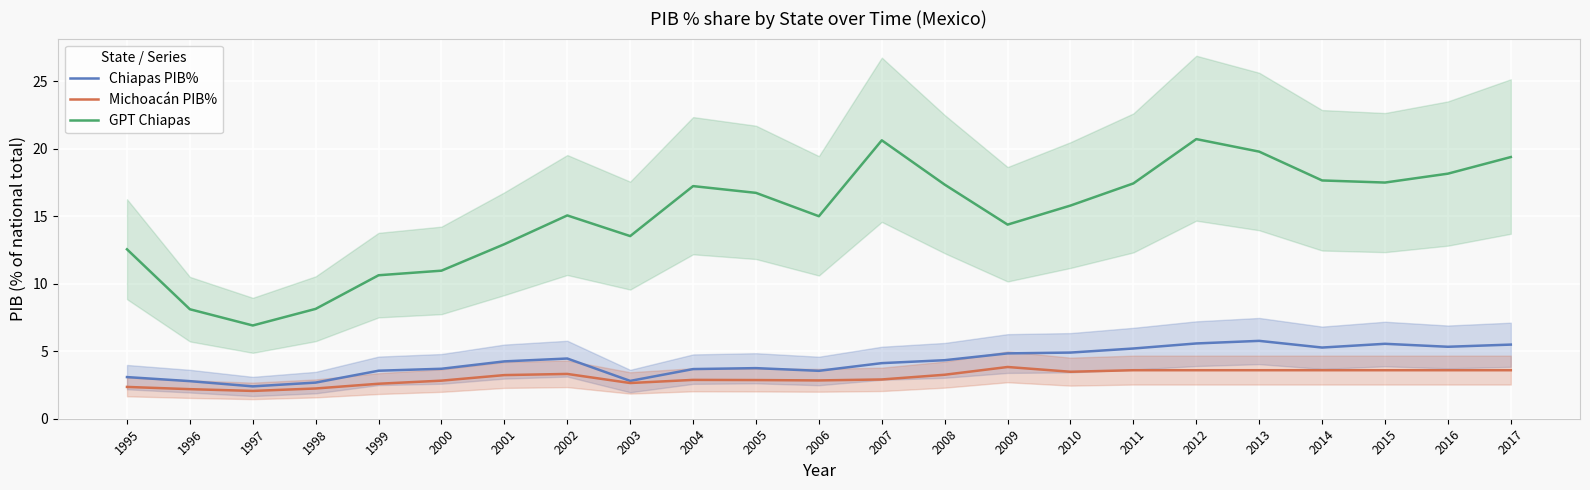

At how many categories does at least one series exceed 6?

23